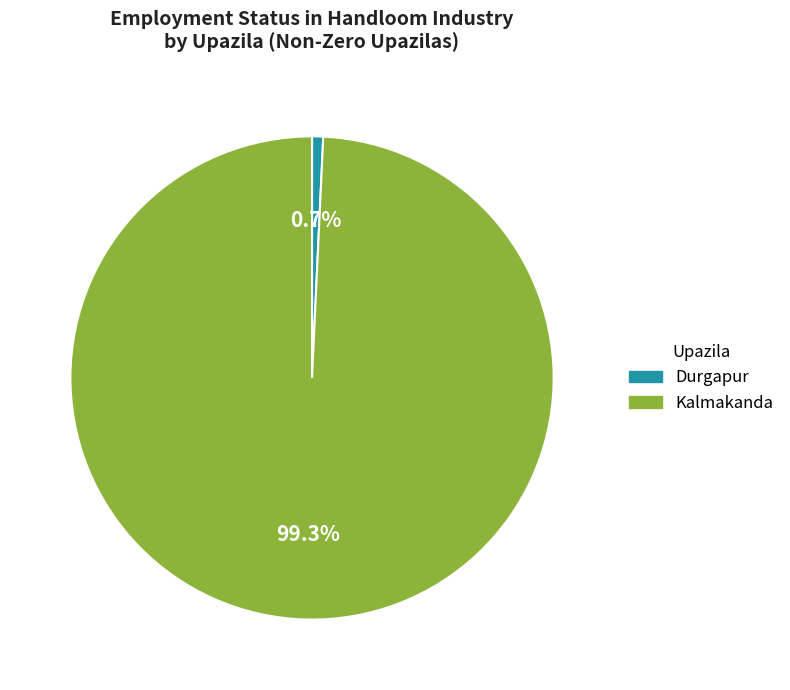

Which category accounts for the majority?

Kalmakanda